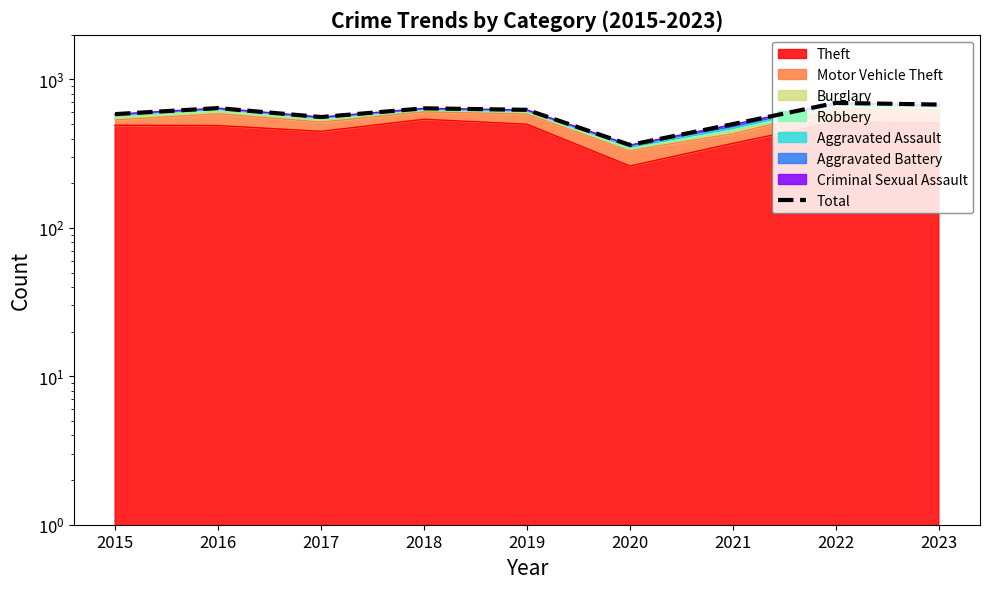

What is the average value?

587